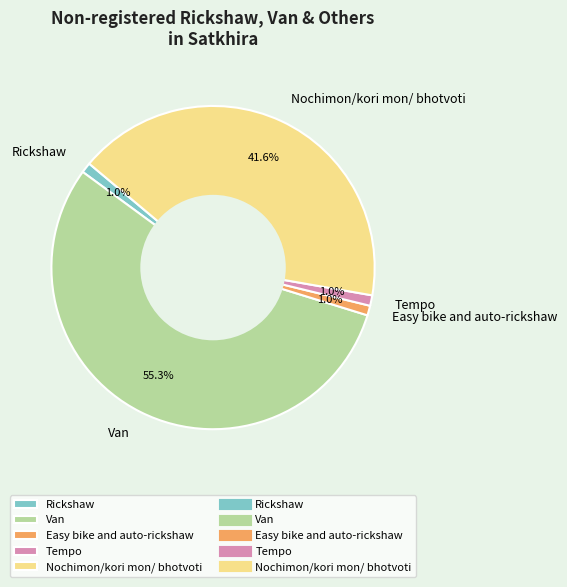

Which slice is the largest?

Van